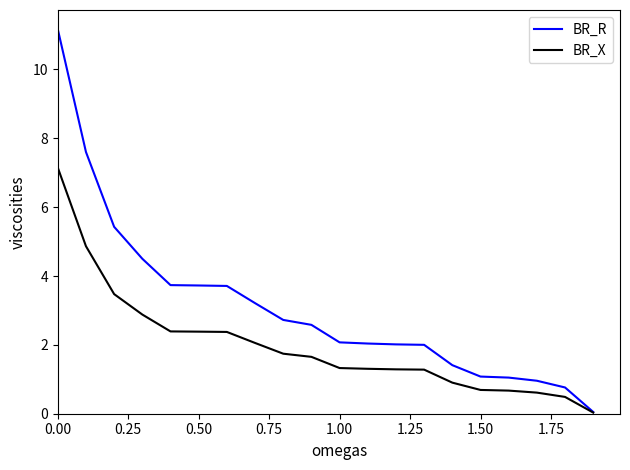

What is the maximum value shown in the chart?

11.2